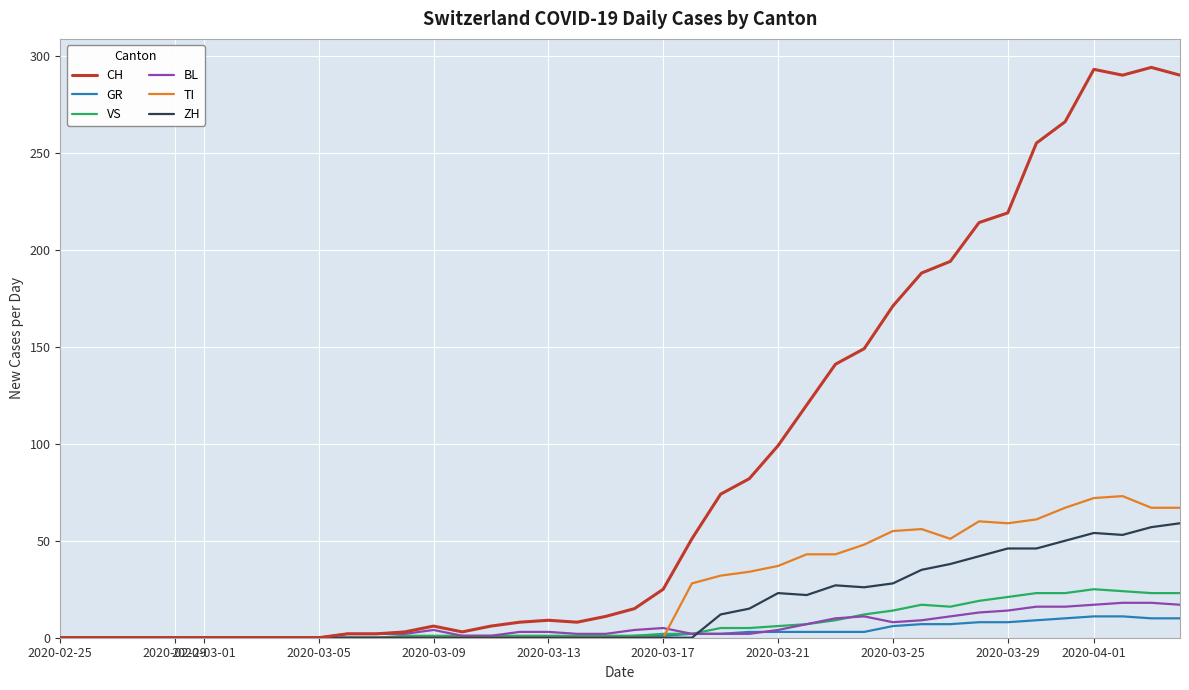

Which series has the largest range (max minus min)?

CH